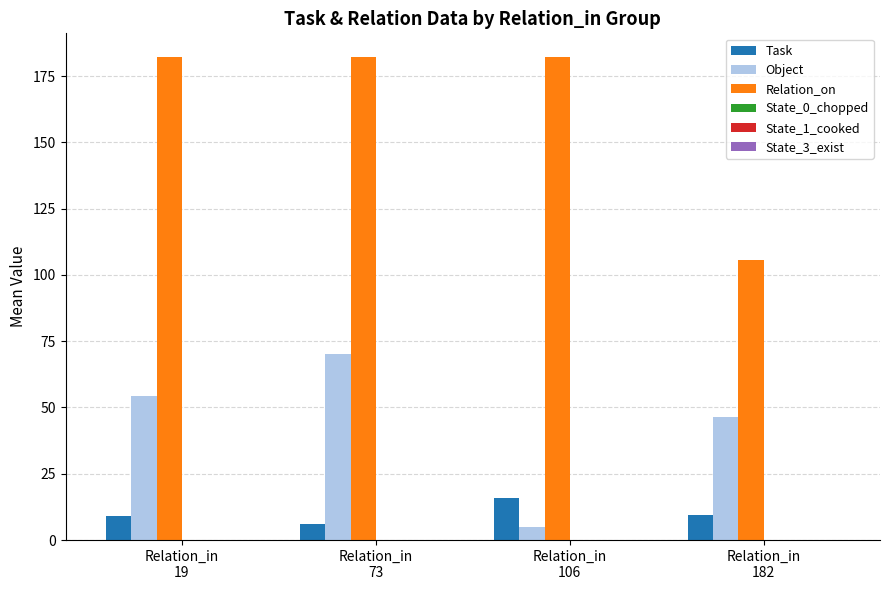

What is the highest value of the Object series?

70.0